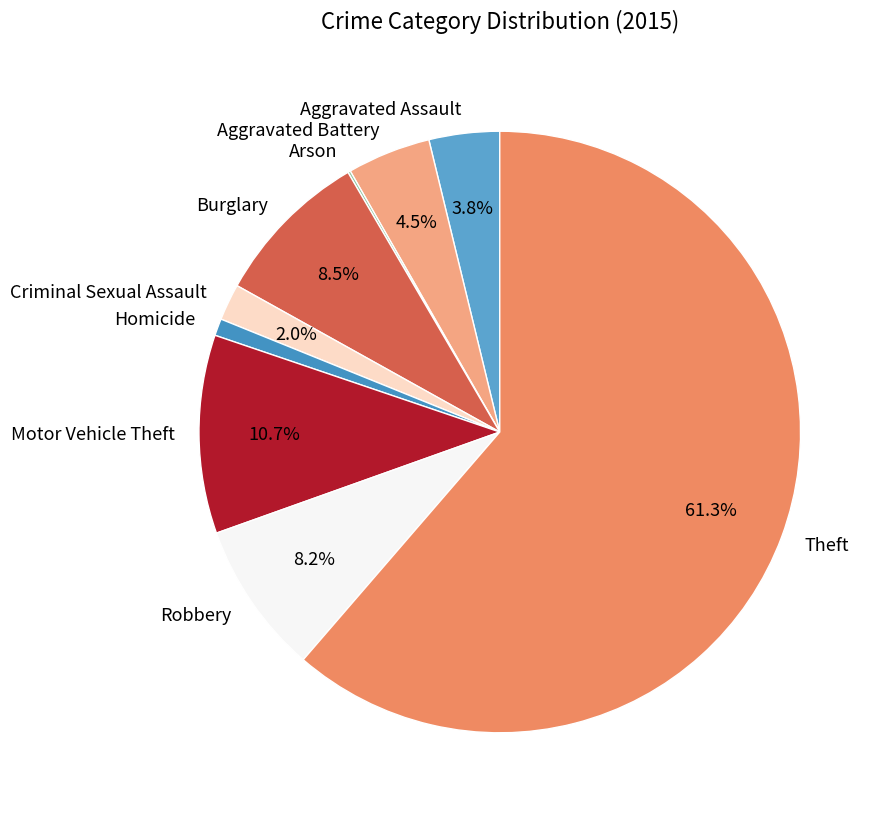

What is the ratio of the value at Burglary to the value at Aggravated Battery?

1.9